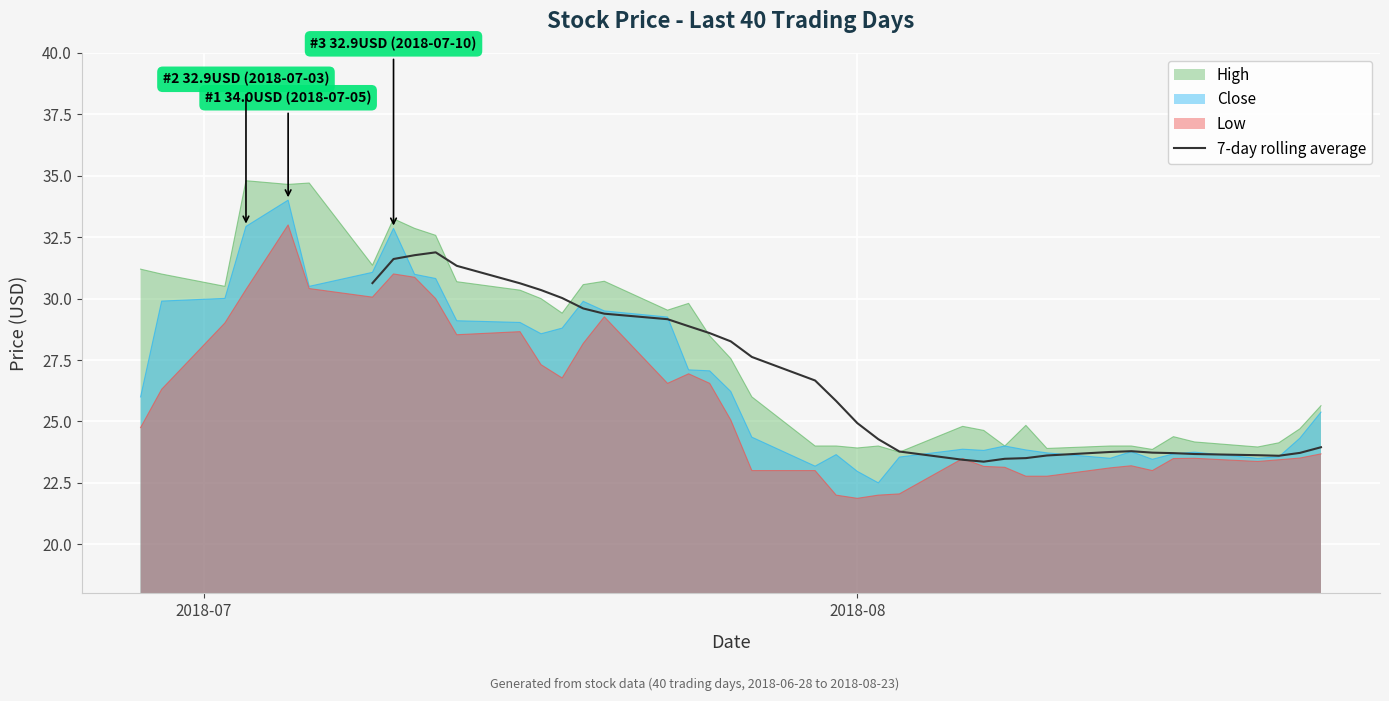

True or false: Low and High cross at least once.

False